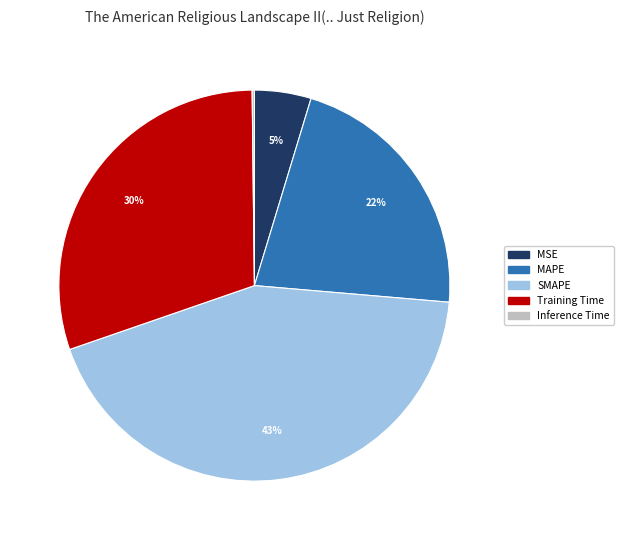

To the nearest percent, what is the average slice percentage?

20%